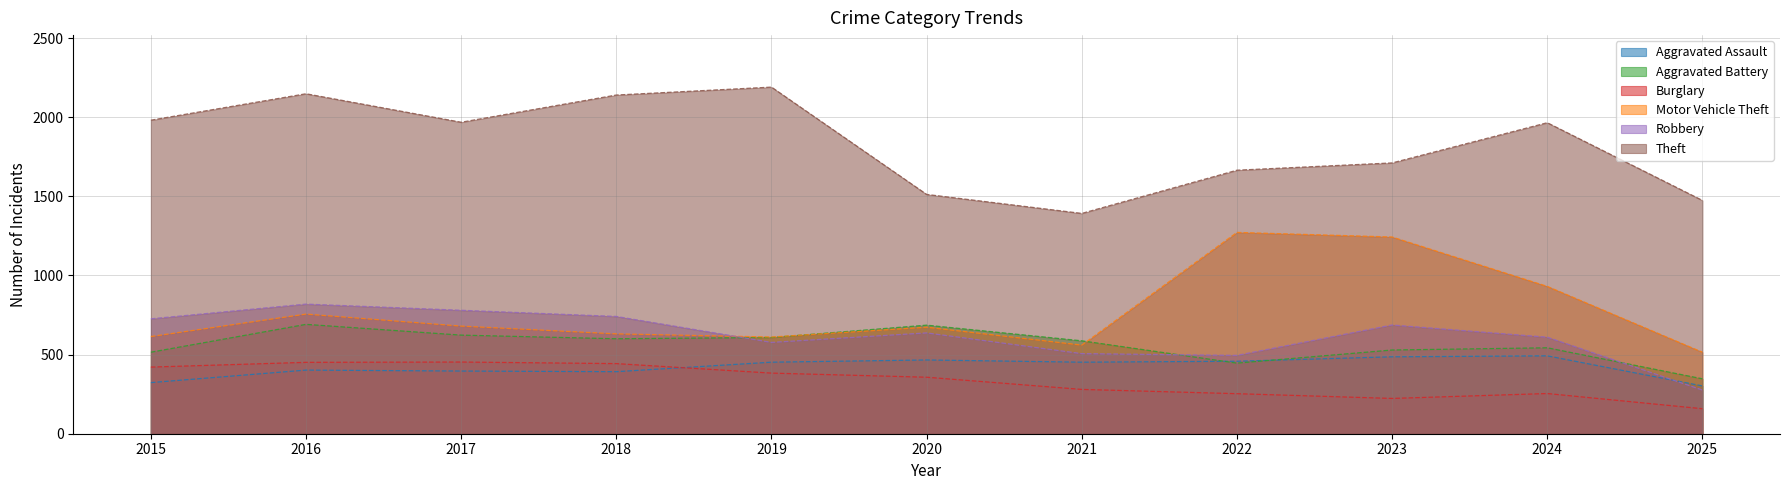

How many lines are shown in the chart?

6